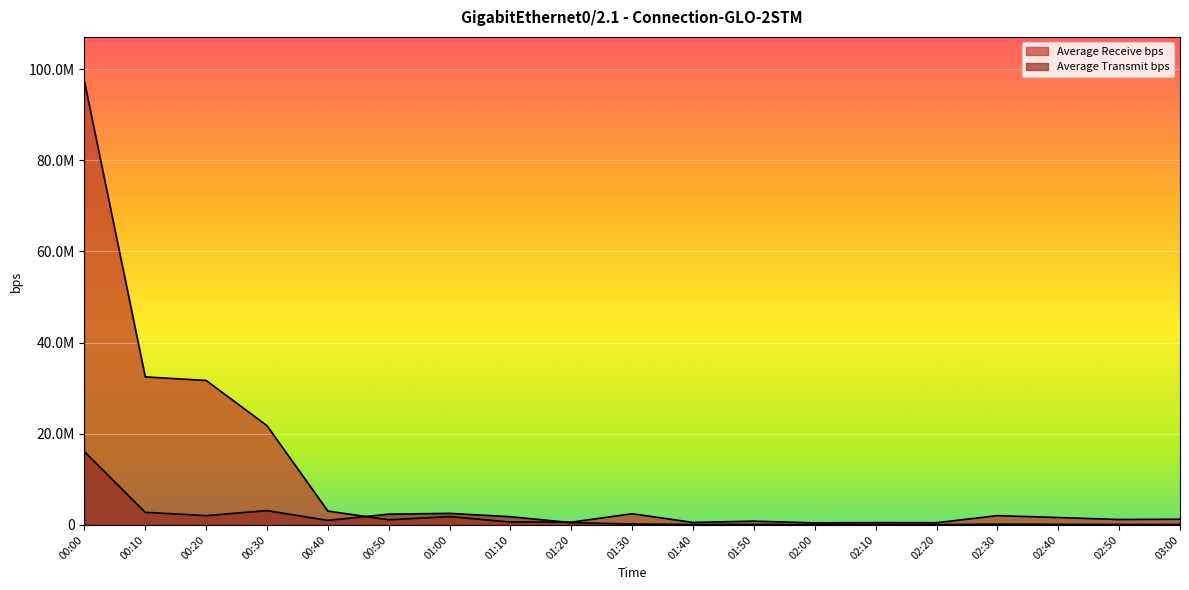

Between 00:00 and 01:30, which series saw the biggest shift?

Average Receive bps